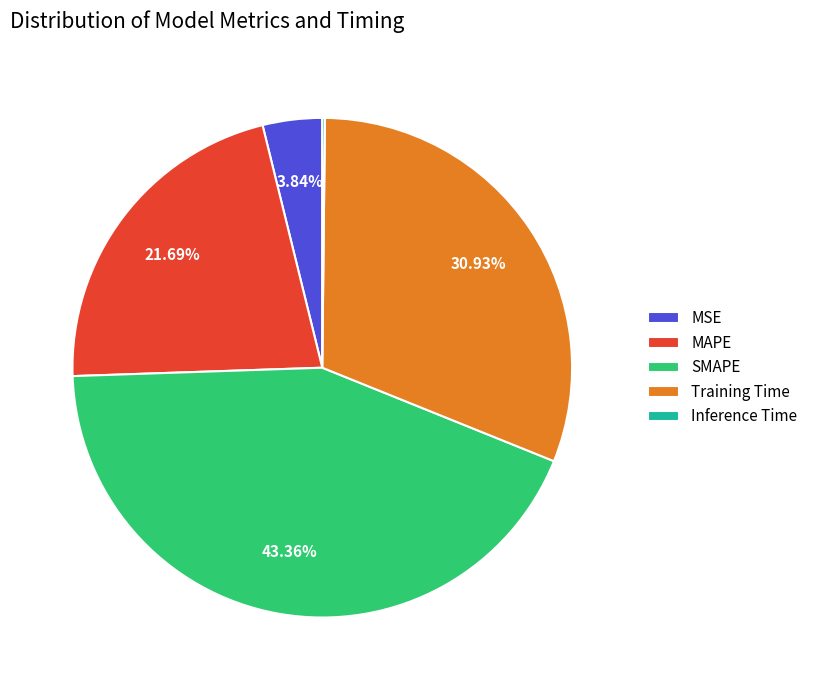

Combined, what portion of the pie is MSE and SMAPE?

47.2%